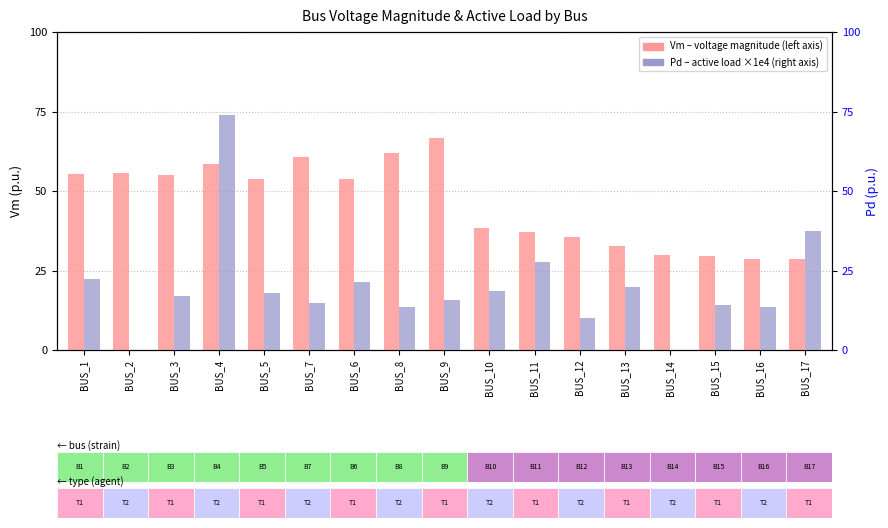

Is the value of Vm (voltage magnitude) at BUS_4 greater than the value of Pd (active load x1e4) at BUS_14?

Yes